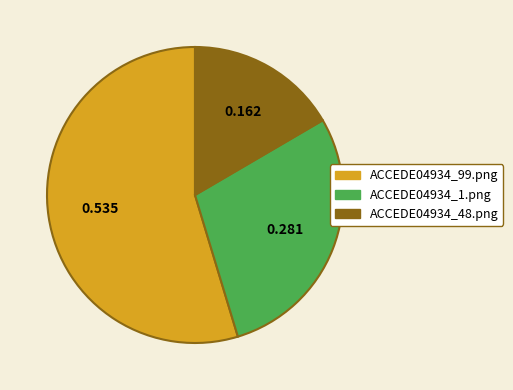

Is it true that ACCEDE04934_99.png is 55% of the pie?

True